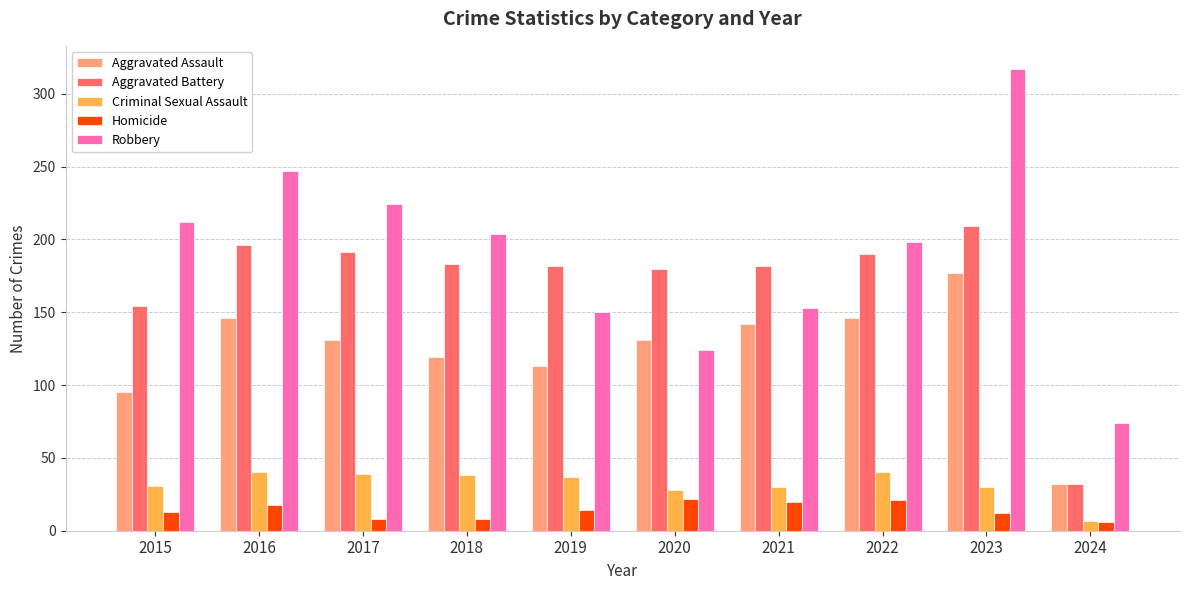

What is the lowest value of the Aggravated Assault series?

32